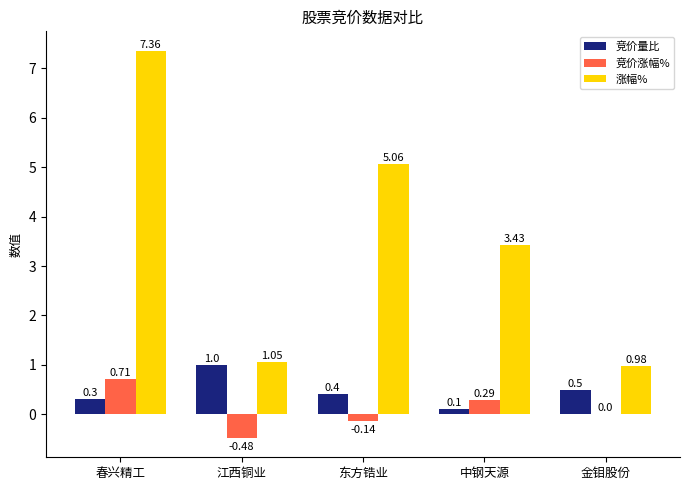

Between 春兴精工 and 东方锆业, which series saw the biggest shift?

涨幅%